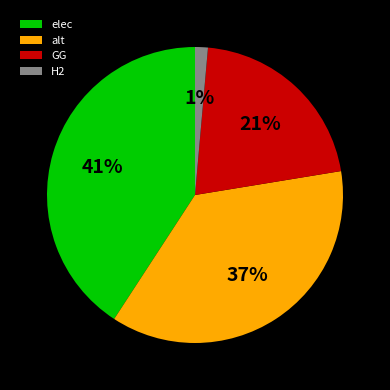

What percentage is the elec slice, to the nearest percent?

41%